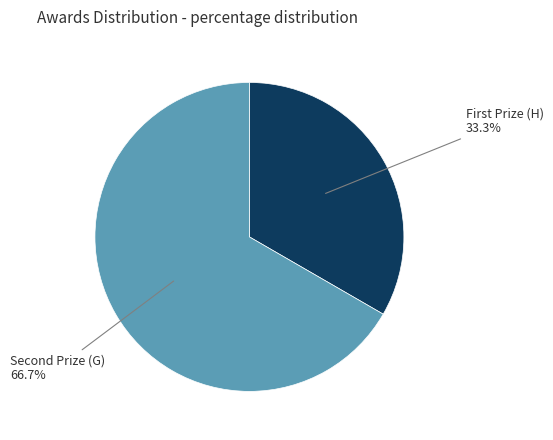

Is there any slice that represents more than half of the pie?

Yes